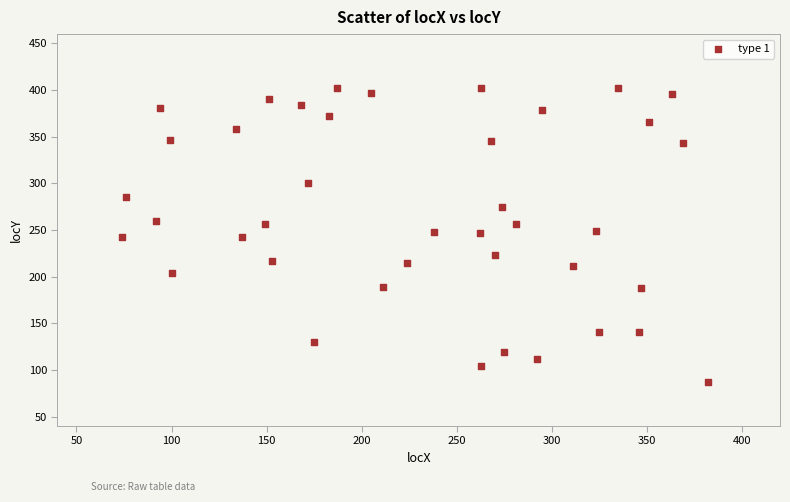

What is the range of X values (max minus min)?

308